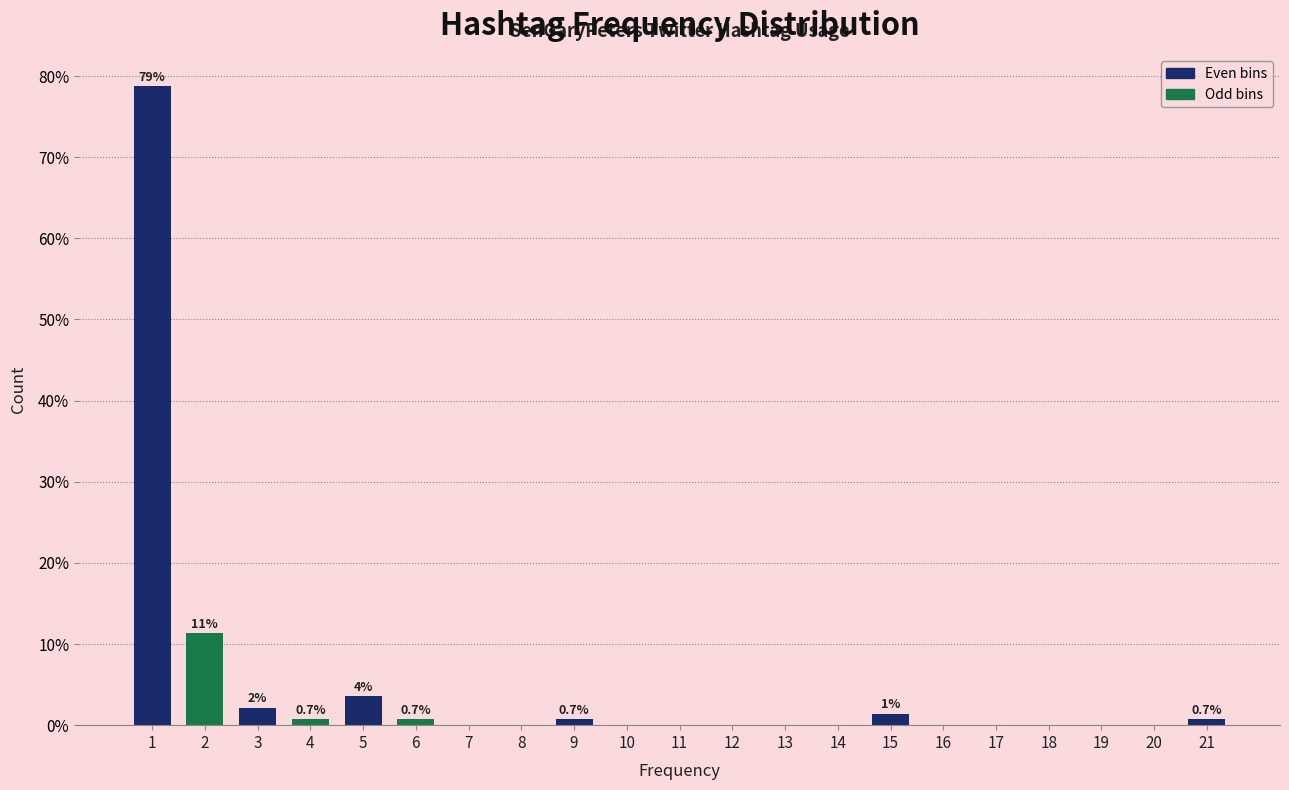

Reading left to right, what are all the values shown in this chart?

1=78.7	2=11.3	3=2.1	4=0.7	5=3.5	6=0.7	7=0.0	8=0.0	9=0.7	10=0.0	11=0.0	12=0.0	13=0.0	14=0.0	15=1.4	16=0.0	17=0.0	18=0.0	19=0.0	20=0.0	21=0.7